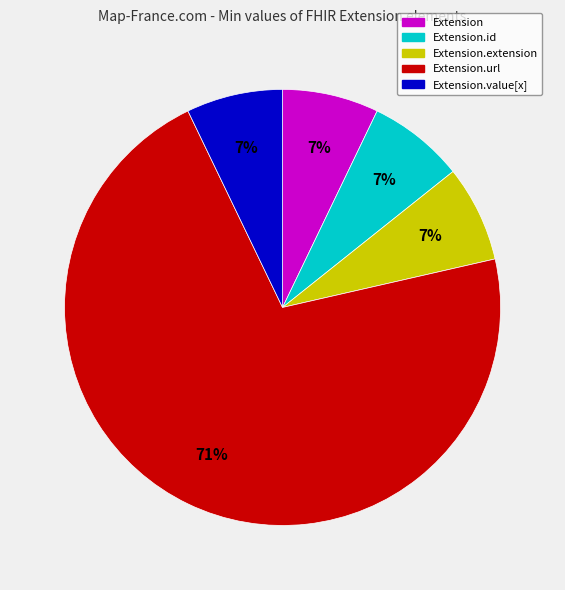

Does any single category account for the majority?

Yes